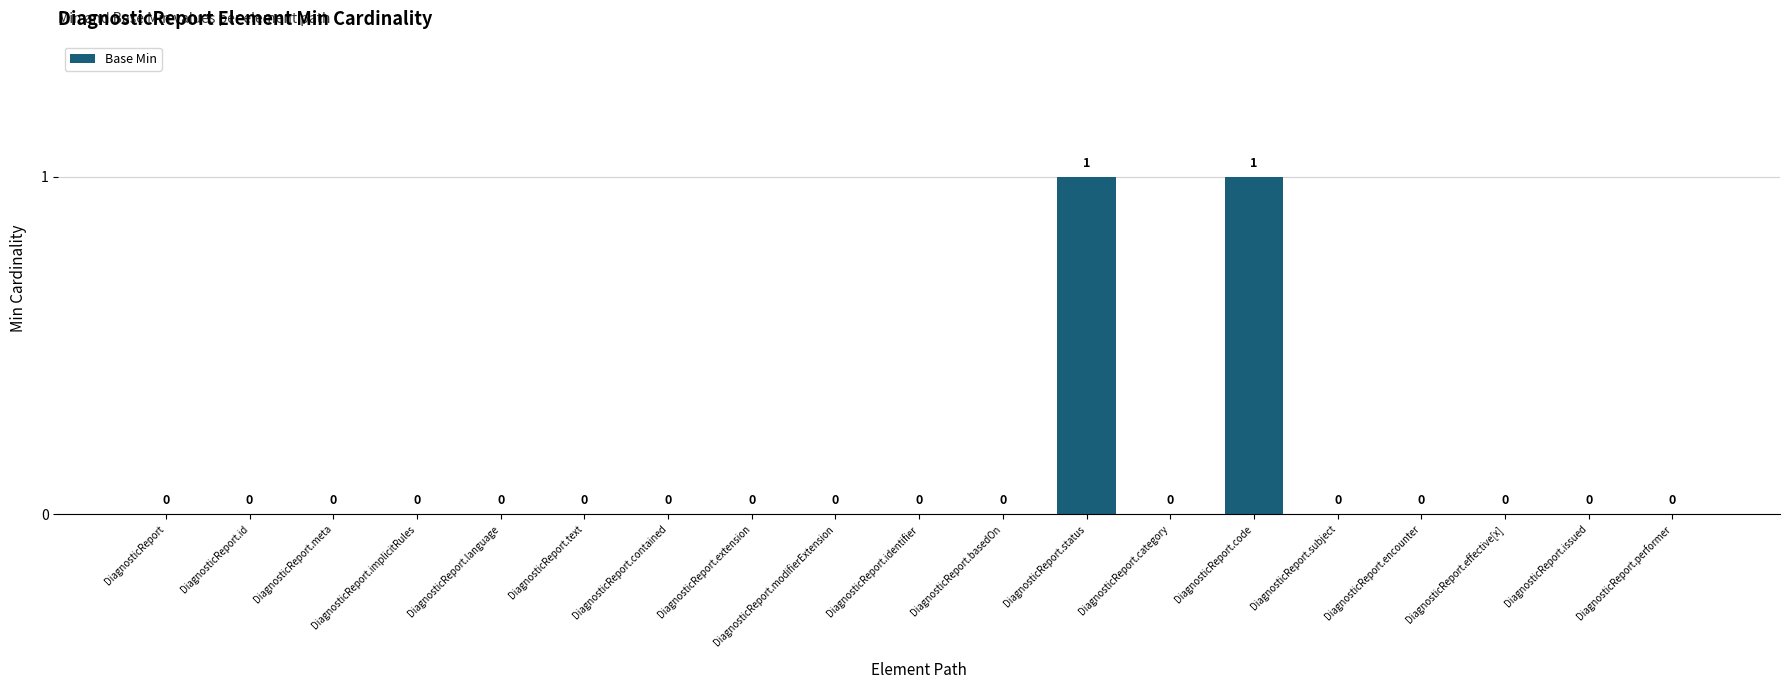

Which has a higher value, DiagnosticReport.status or DiagnosticReport.identifier?

DiagnosticReport.status